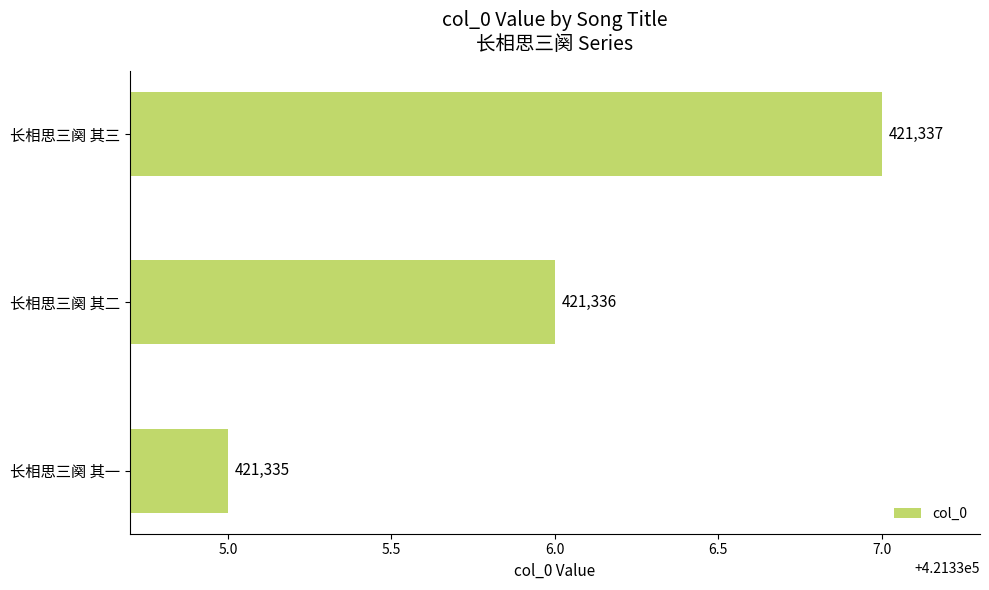

How many values are between 421335 and 421337?

3